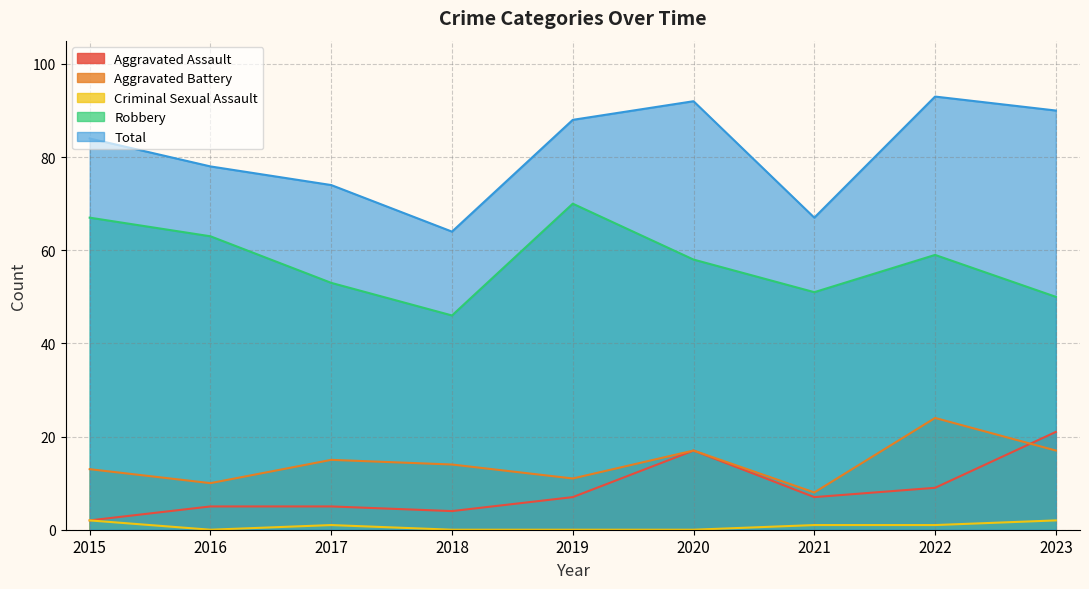

What is the difference between the second highest and second lowest values in the Aggravated Assault series?

13